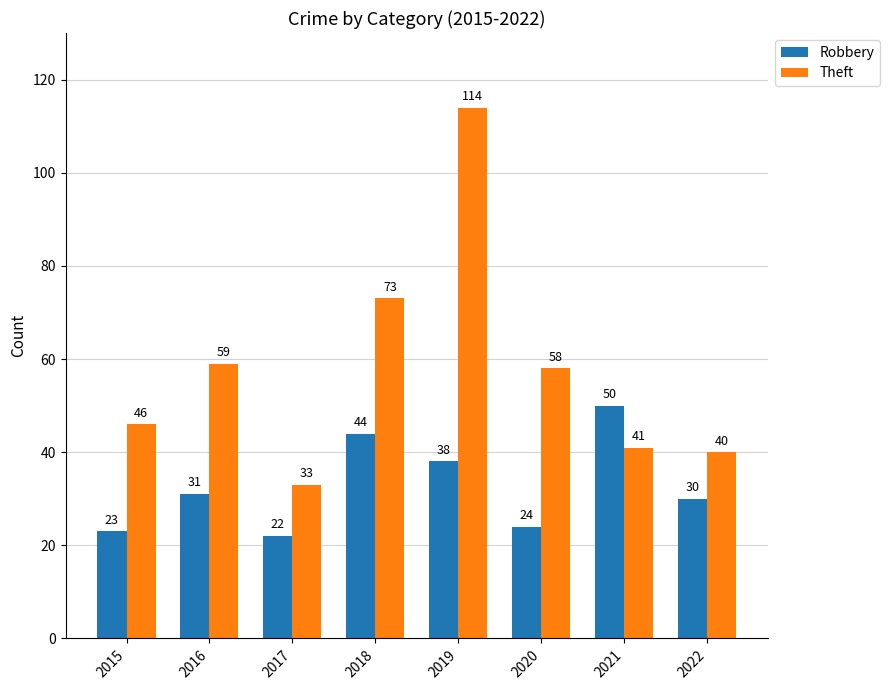

Rank the series by their average value, from highest to lowest.

Theft, Robbery